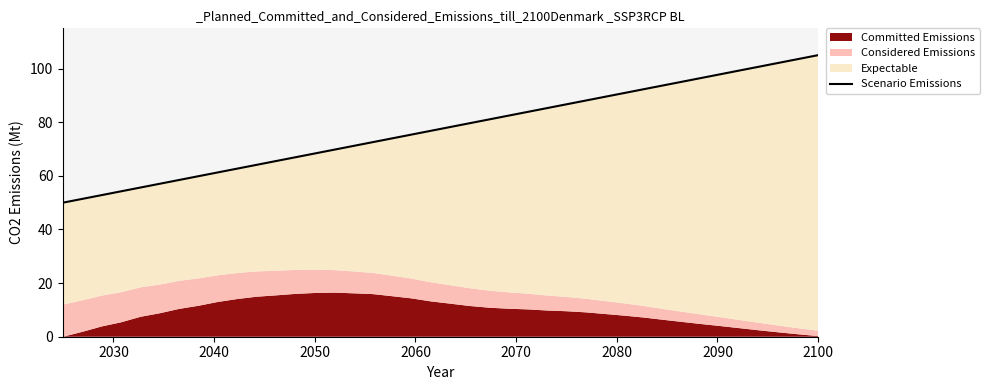

What is the difference between the maximum and second lowest values?

53.6